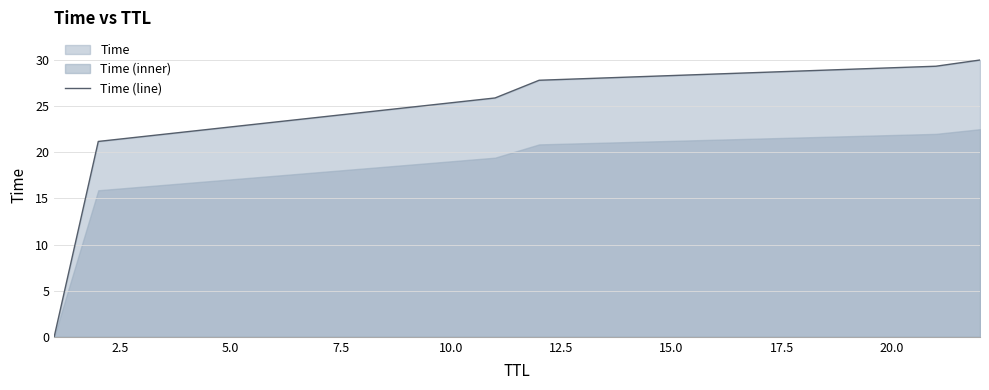

What is the highest value of the Time (line) series?

30.0